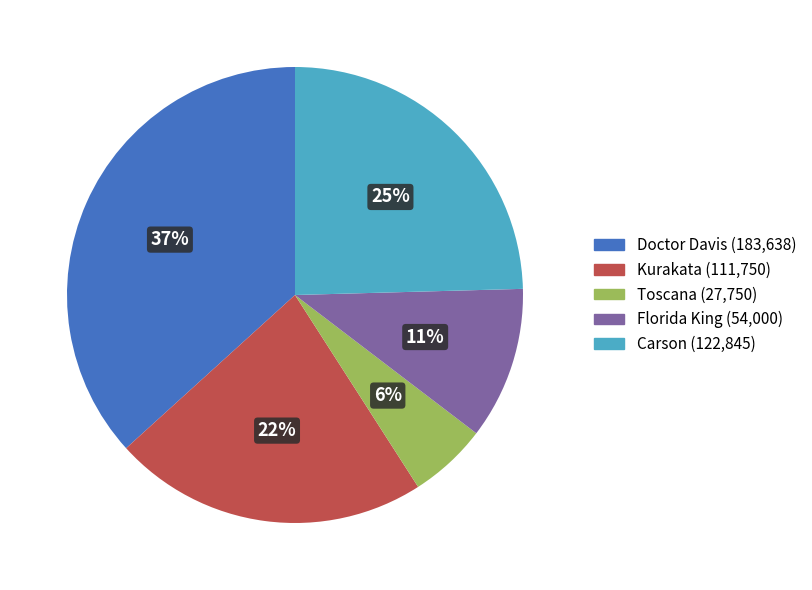

Does any single category account for the majority?

No